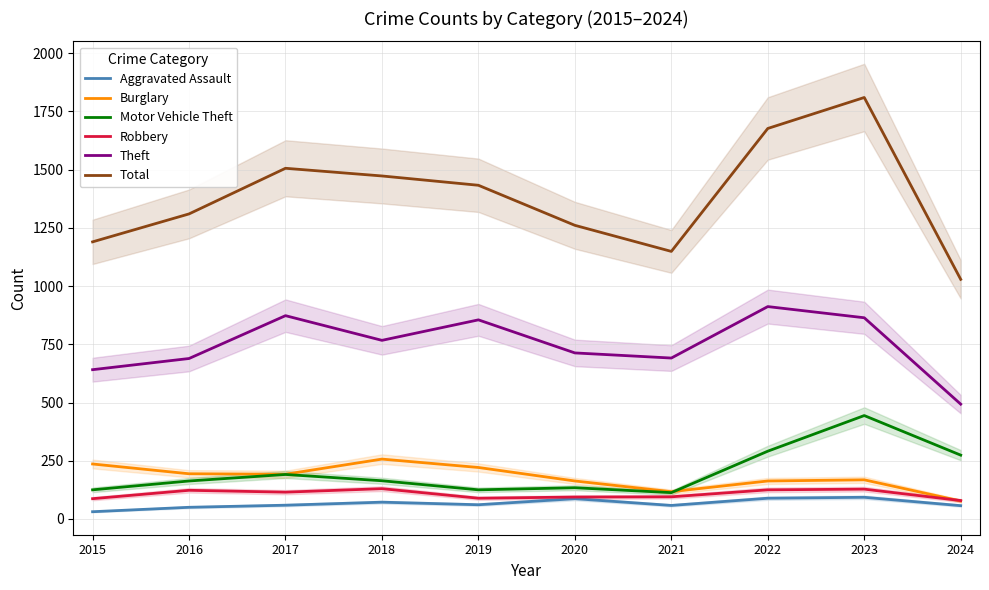

How many lines are shown in the chart?

6